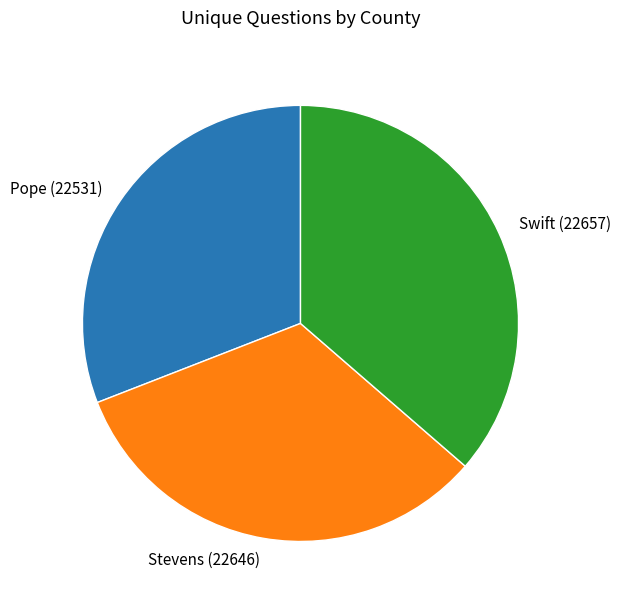

The Stevens (22646) slice represents 46% of the pie. True or false?

False